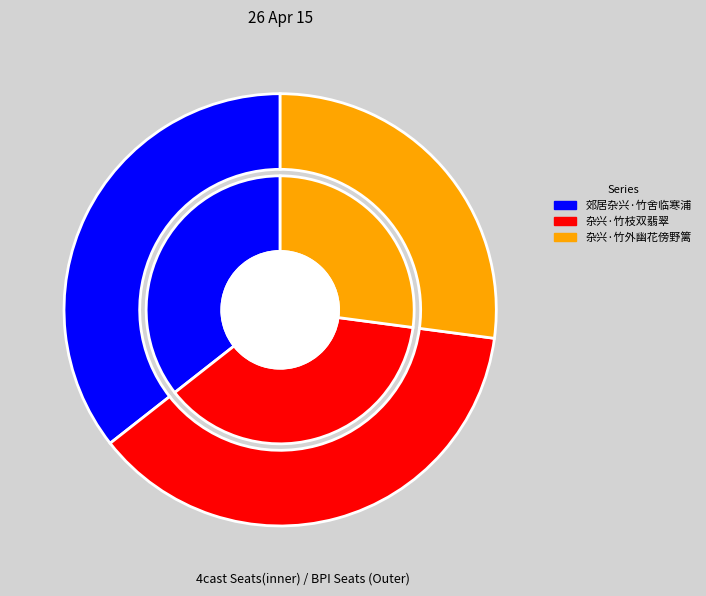

Is there a majority slice in this chart?

No